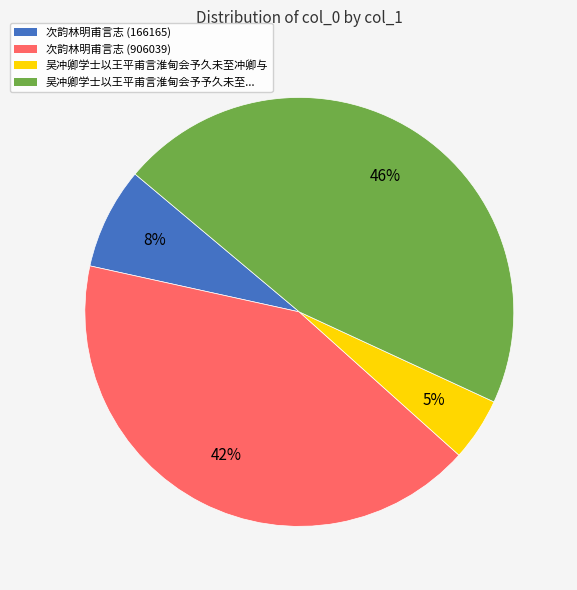

Which has a higher value, 次韵林明甫言志 (166165) or 吴冲卿学士以王平甫言淮甸会予予久未至...?

吴冲卿学士以王平甫言淮甸会予予久未至...